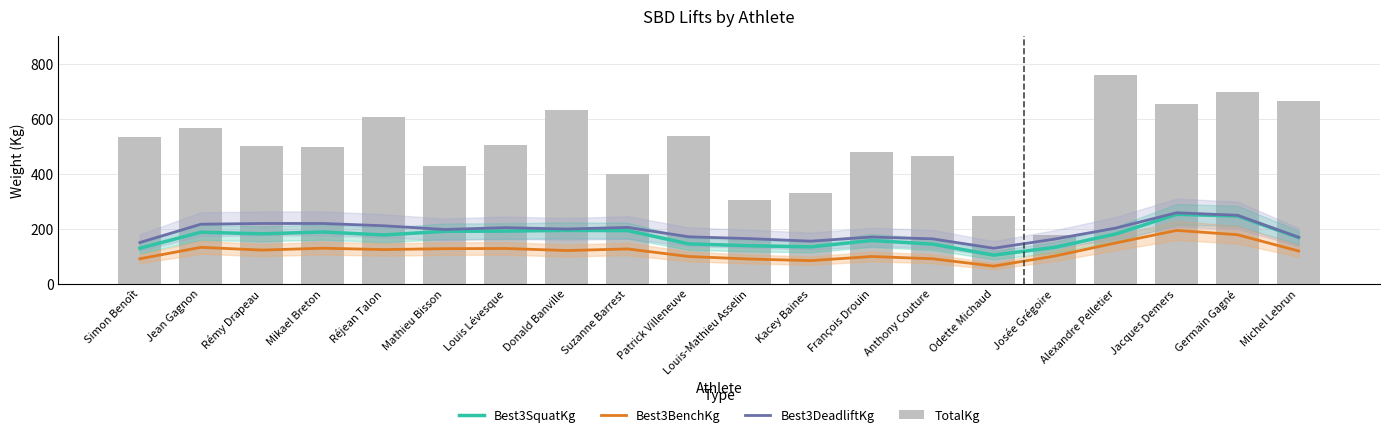

What position from the left is Patrick Villeneuve?

10